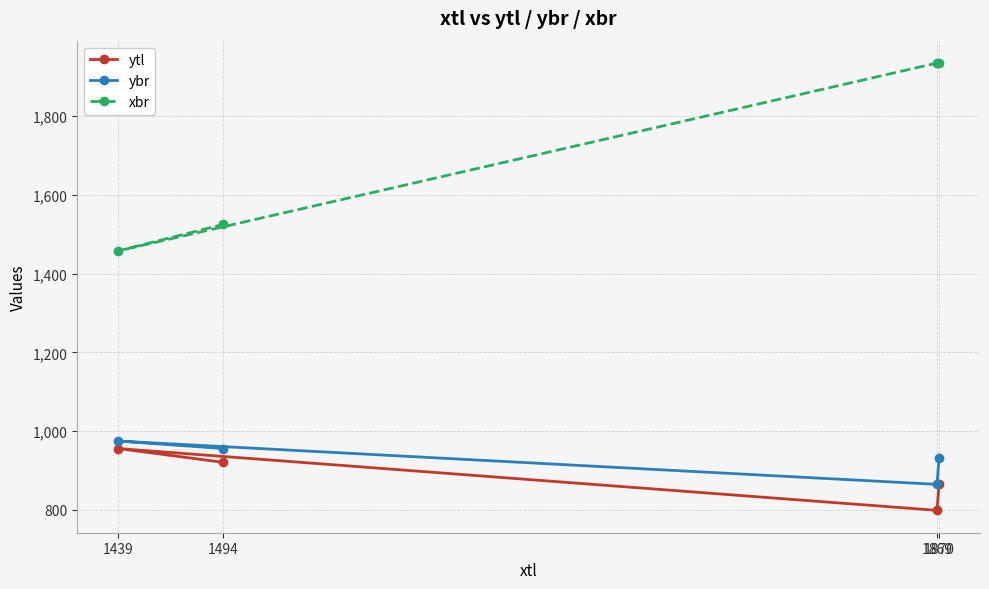

Which category has the highest value in the ytl series?

1439